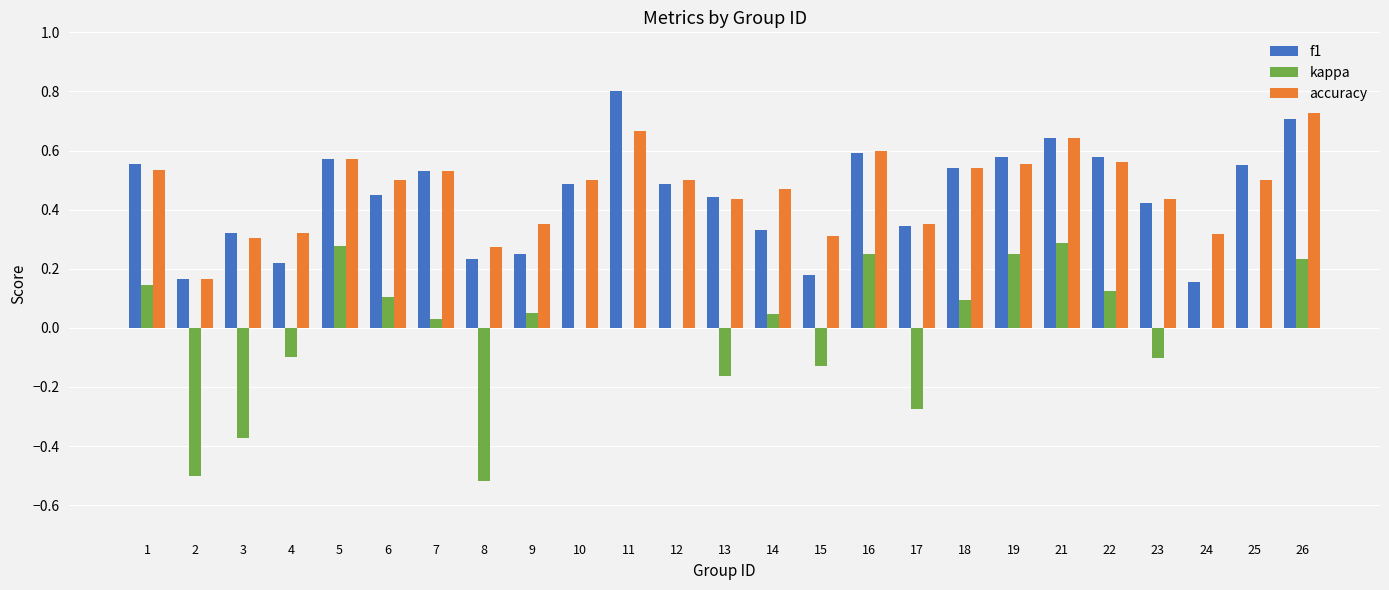

Is the value of accuracy at 9 greater than the value of kappa at 14?

Yes